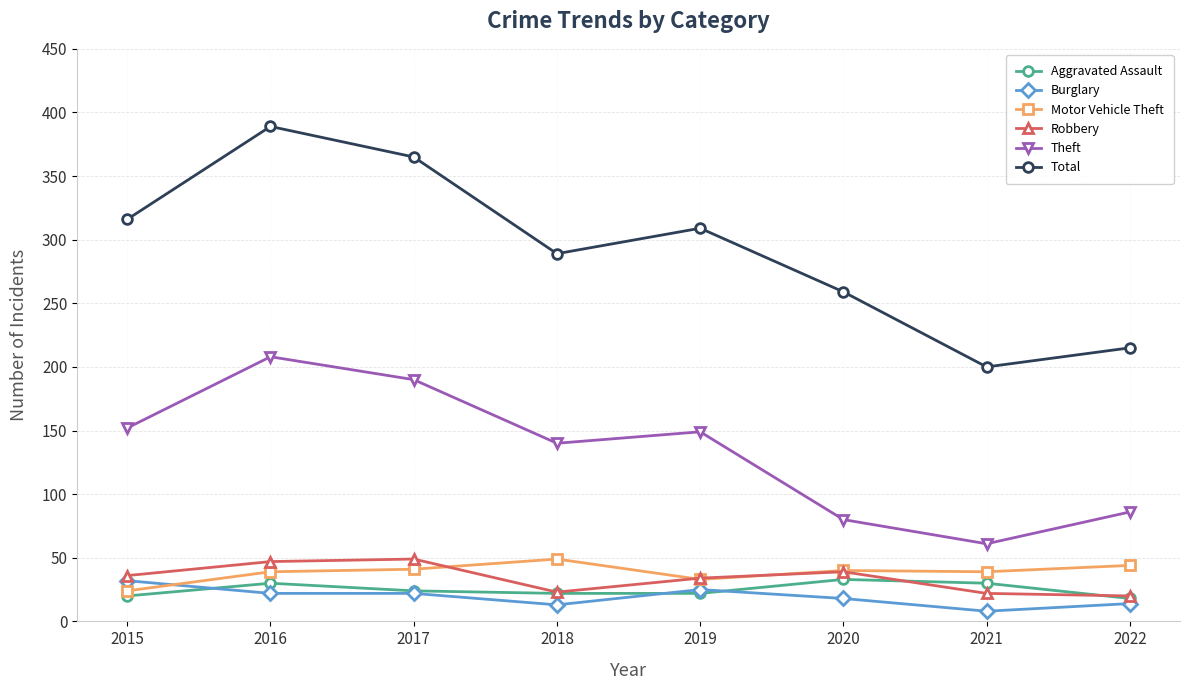

What is the lowest value of the Aggravated Assault series?

18